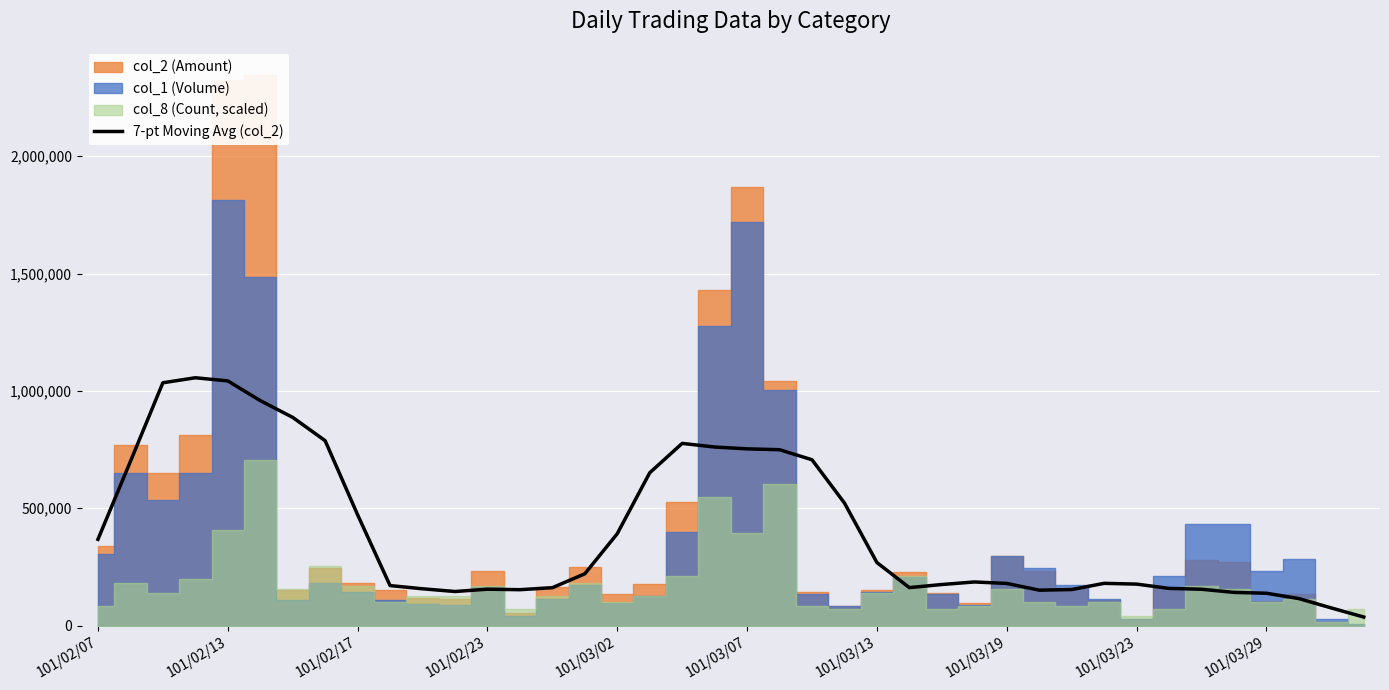

How many categories are shown in the chart?

40